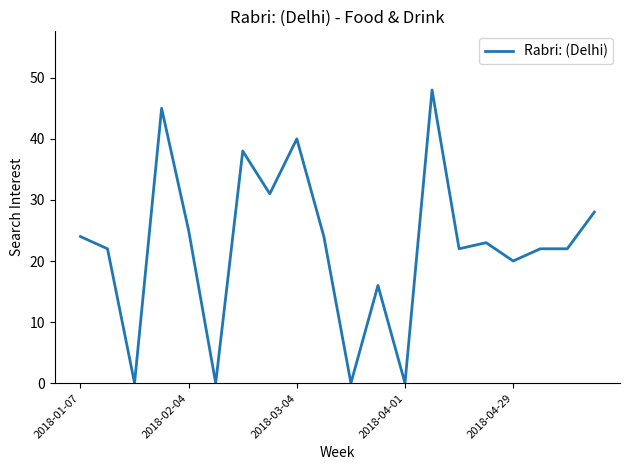

What is the greatest value displayed?

48